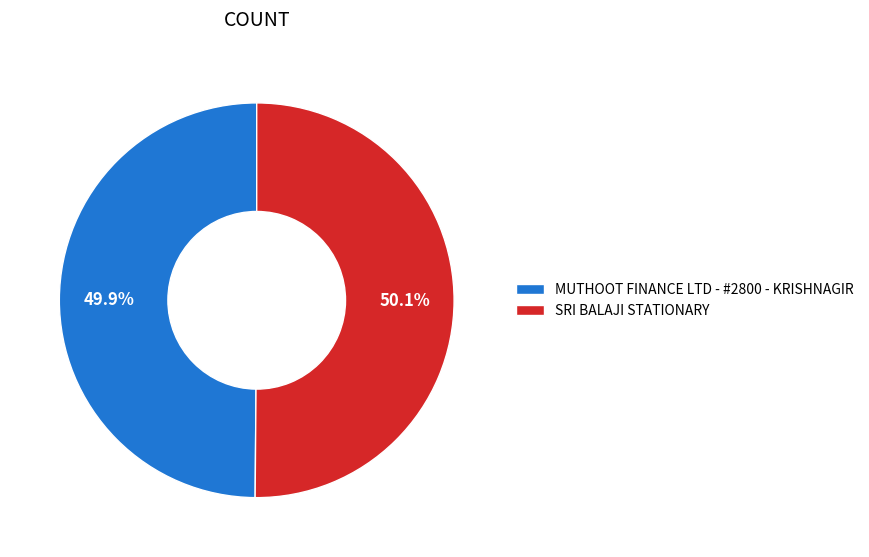

How many segments does this pie chart have?

2